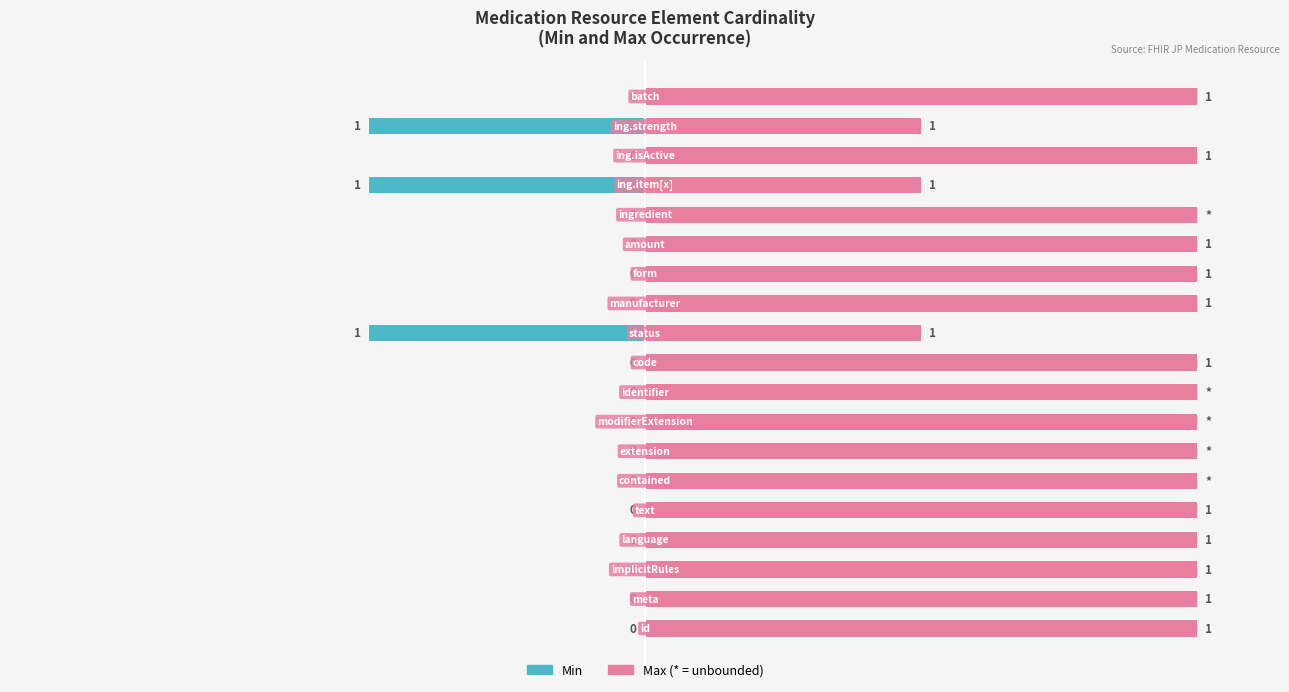

Reading right to left, extract all data points from this chart.

Min: 0	-50	0	-50	0	0	0	0	-50	0	0	0	0	0	0	0	0	0	0
Max: 100	50	100	50	100	100	100	100	50	100	100	100	100	100	100	100	100	100	100